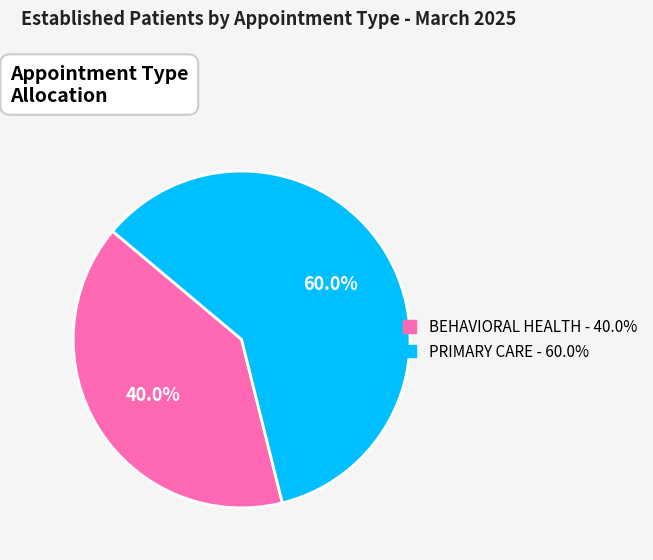

Is it true that PRIMARY CARE is 60% of the pie?

True